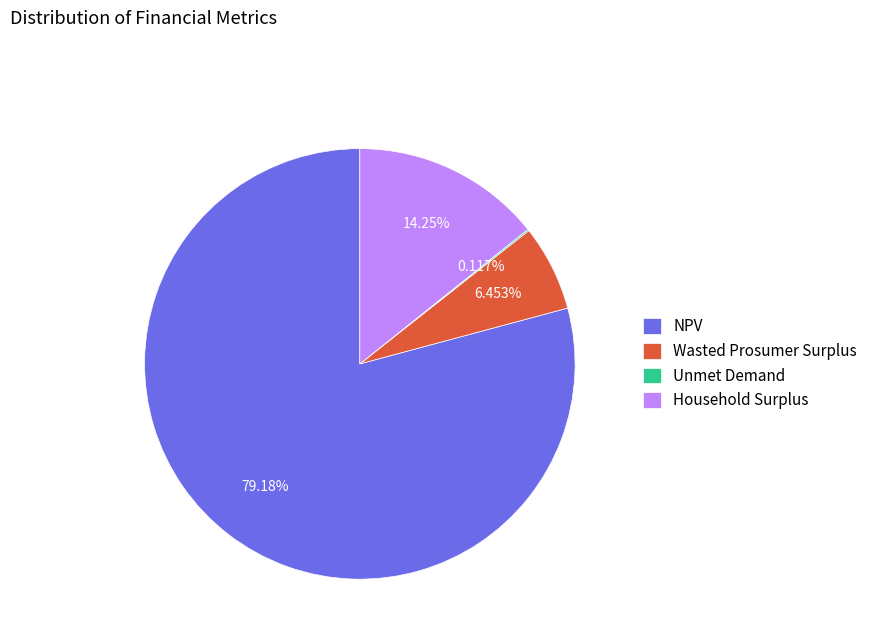

Combined, do NPV and Wasted Prosumer Surplus account for over 50%?

Yes